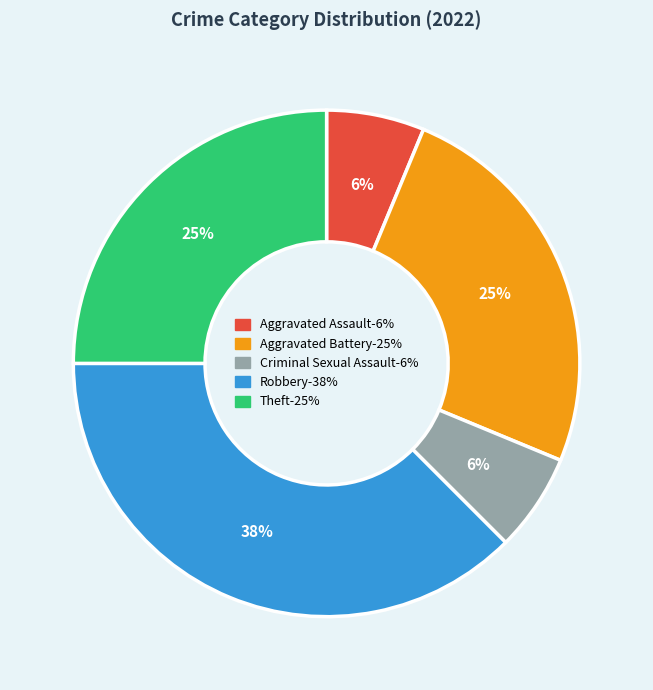

To the nearest percent, what is the average slice percentage?

20%